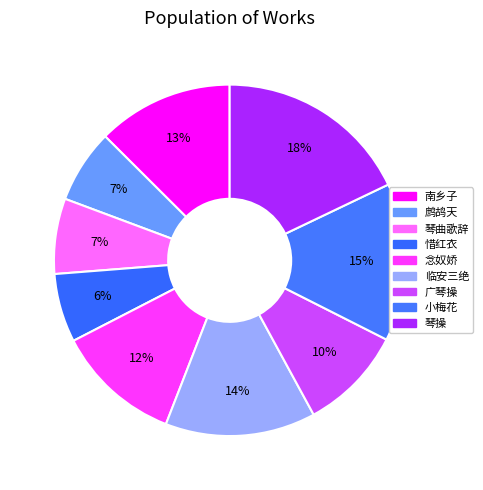

Which slice is the smallest?

惜红衣 其一 将入楚作，用白石韵